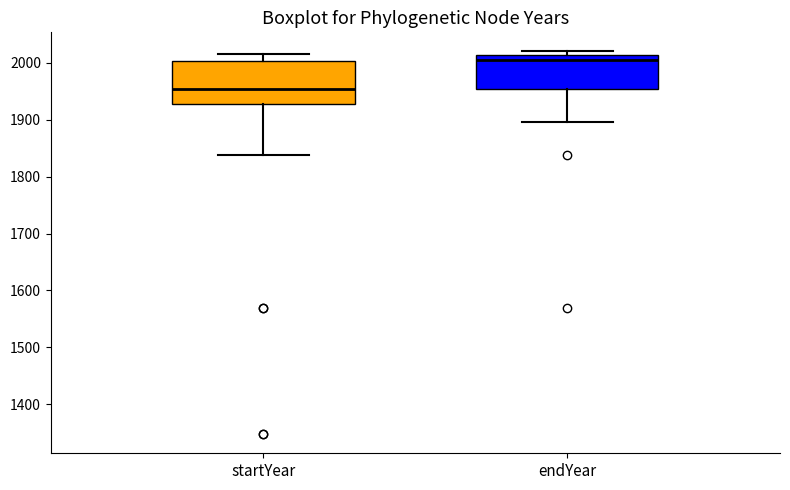

Reading left to right, transcribe this box plot: for each box, give where its median line is, the range the box spans, and where its two whiskers end, as read against the y-axis. The values are not printed on the chart, so give them approximately, as read against the axis.

startYear: median 1950, box 1930 to 2000, whiskers 1840 to 2010
endYear: median 2010 (just below the box's upper edge), box 1950 to 2010, whiskers 1900 to 2020